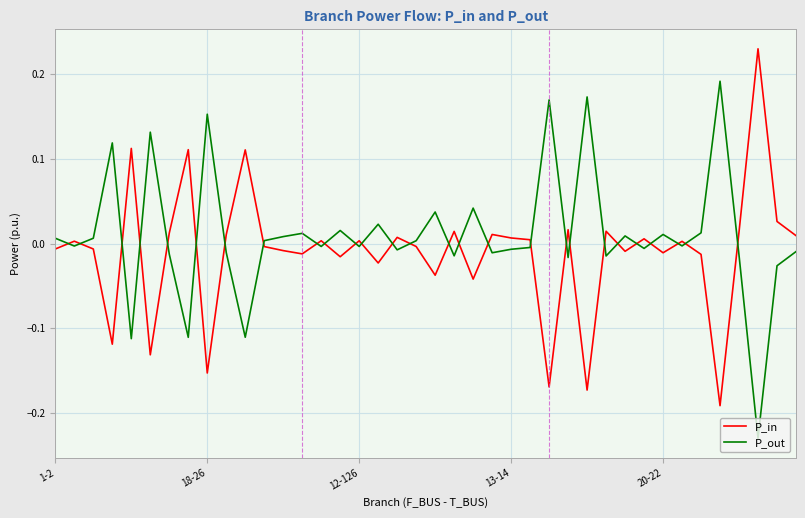

List the series in order of their peak value, highest first.

P_in, P_out